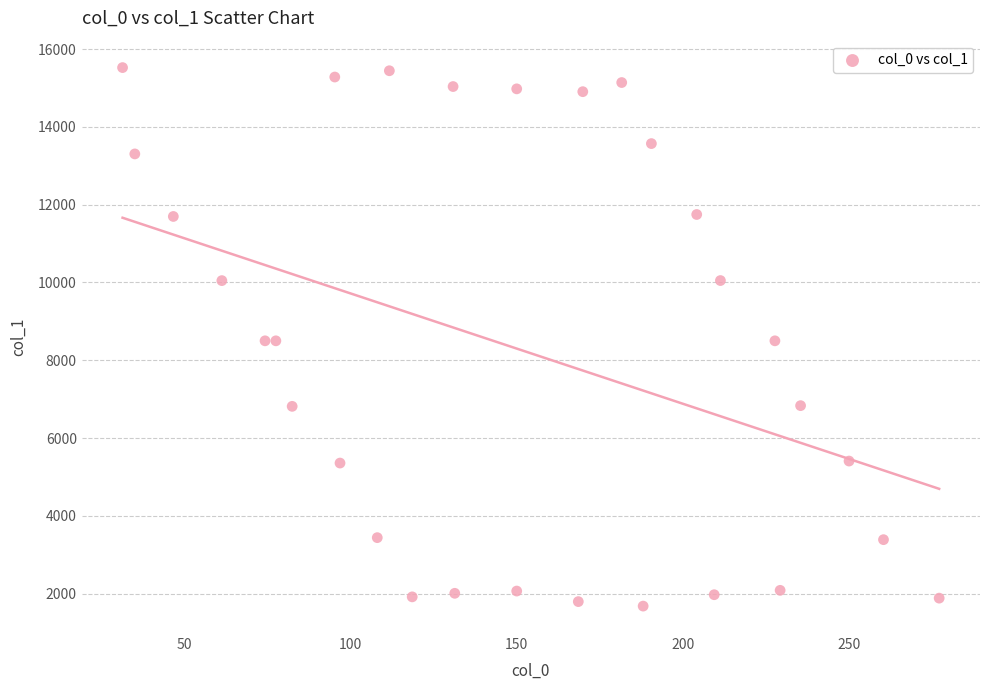

What is the range of X values (max minus min)?

246.0